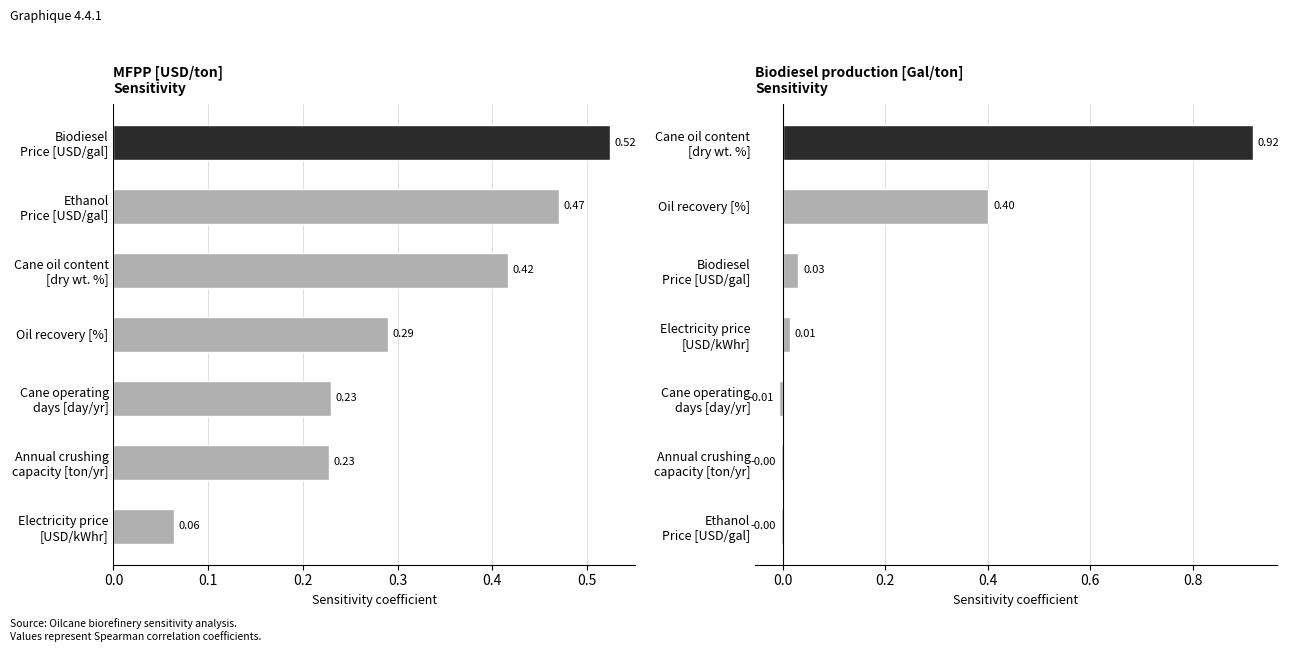

What is the difference between the highest and lowest values at 0.0?

0.1